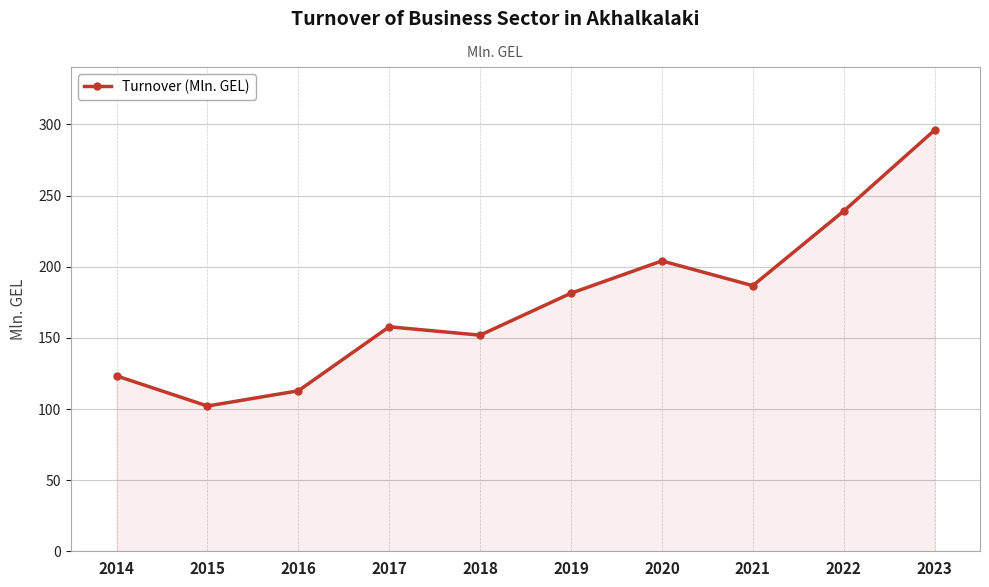

Between 2022 and 2014, which is larger?

2022